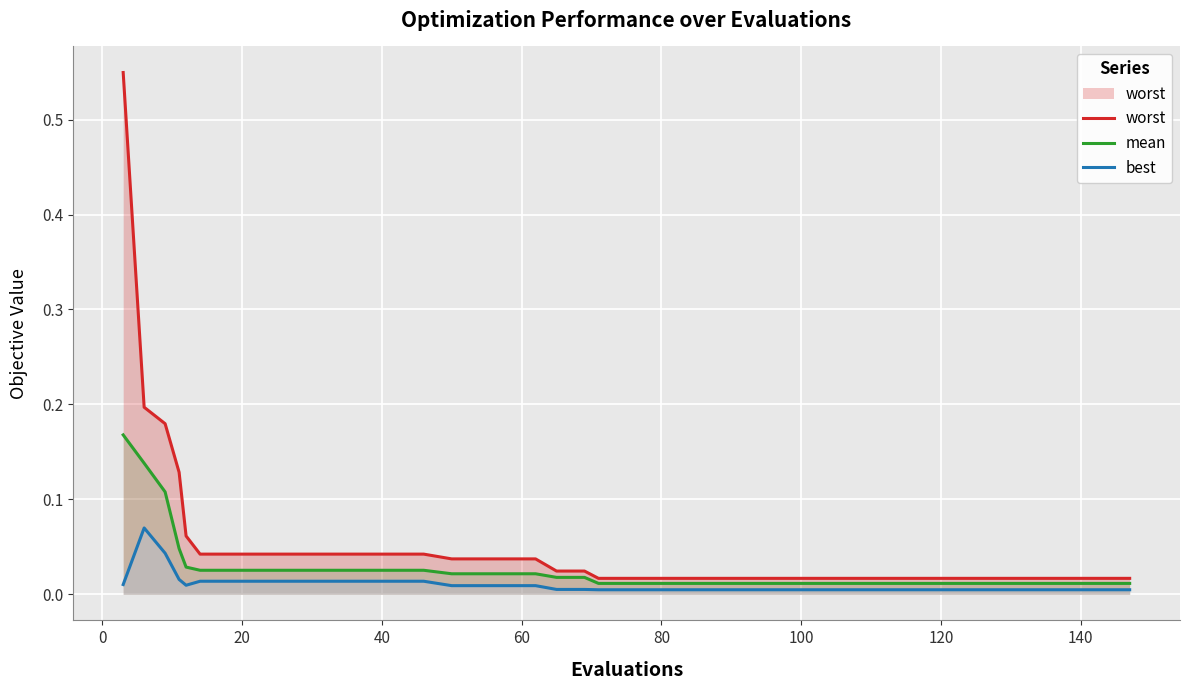

List the series in order of their overall mean, highest first.

worst, mean, best